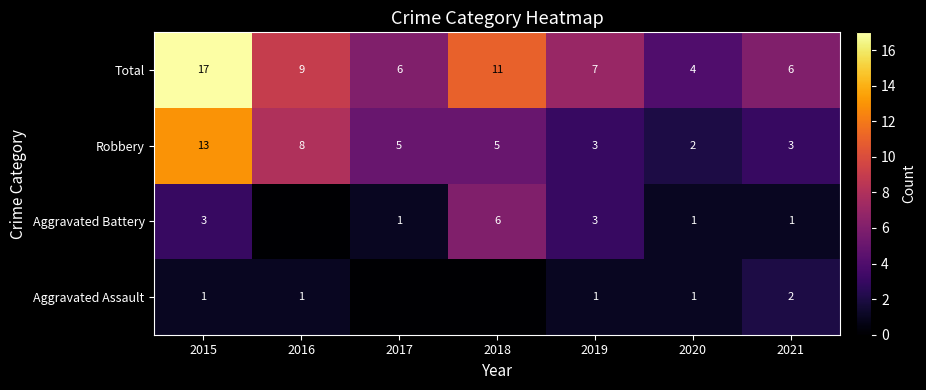

What is the difference between the second highest and second lowest values in the Total series?

5